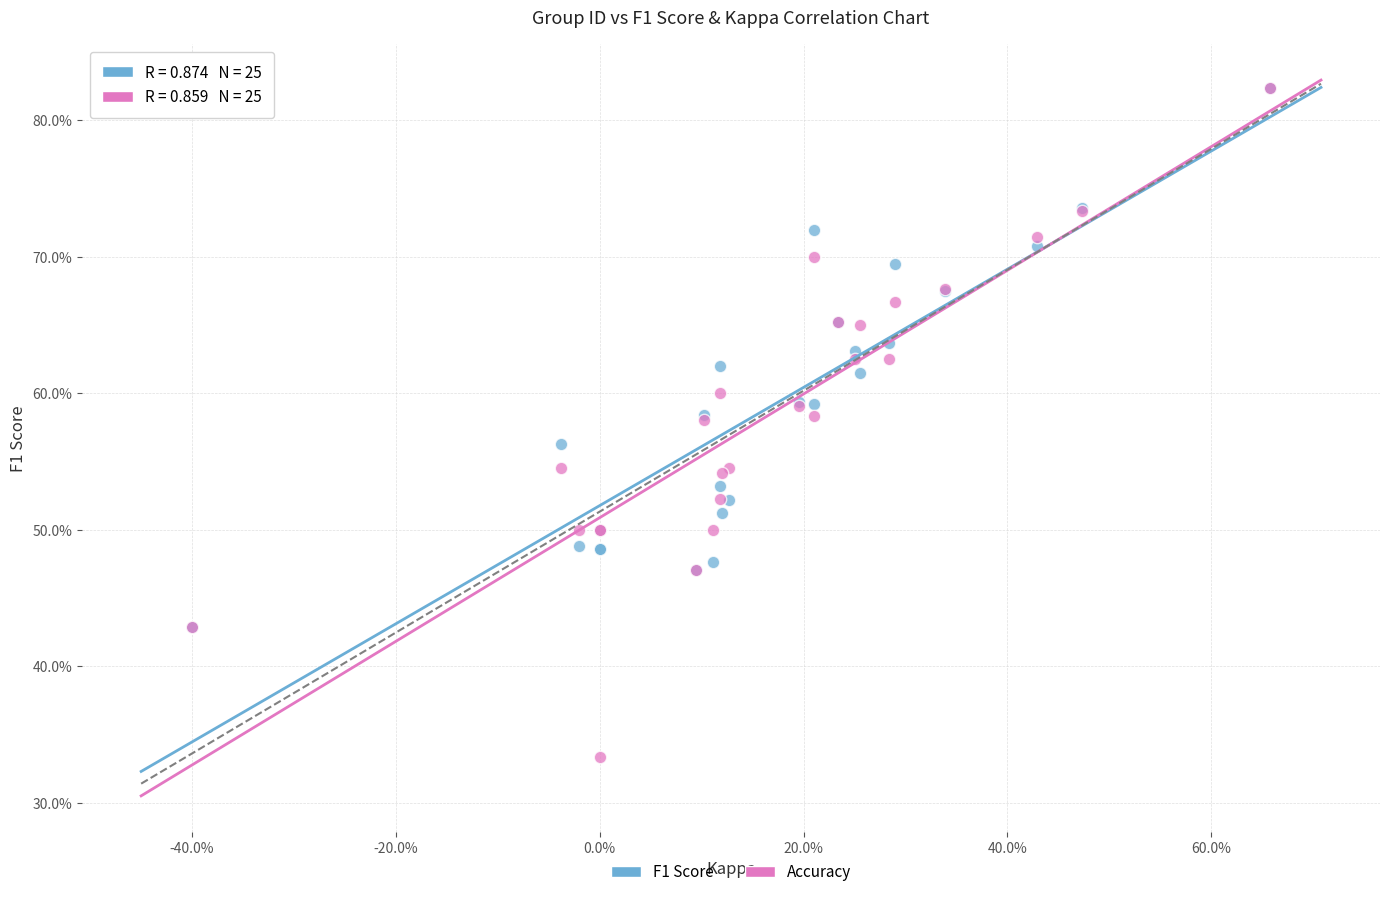

Which series has the widest spread of Y values?

Accuracy